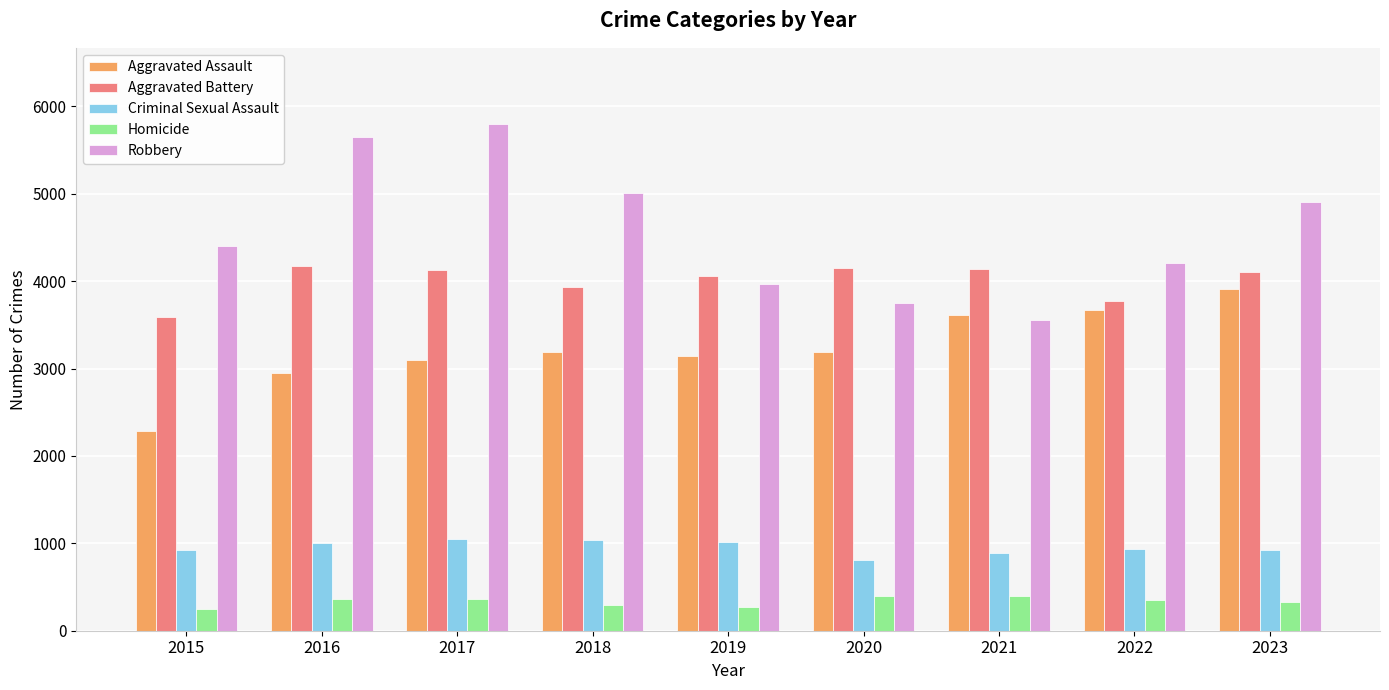

At 2018, list the series in order from largest to smallest.

Robbery, Aggravated Battery, Aggravated Assault, Criminal Sexual Assault, Homicide